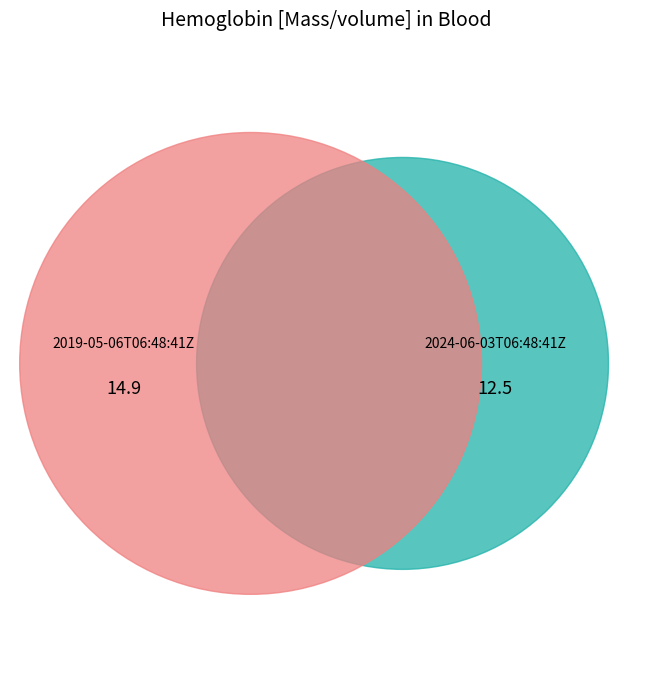

What percentage is the 2019-05-06T06:48:41Z slice, to the nearest percent?

54%